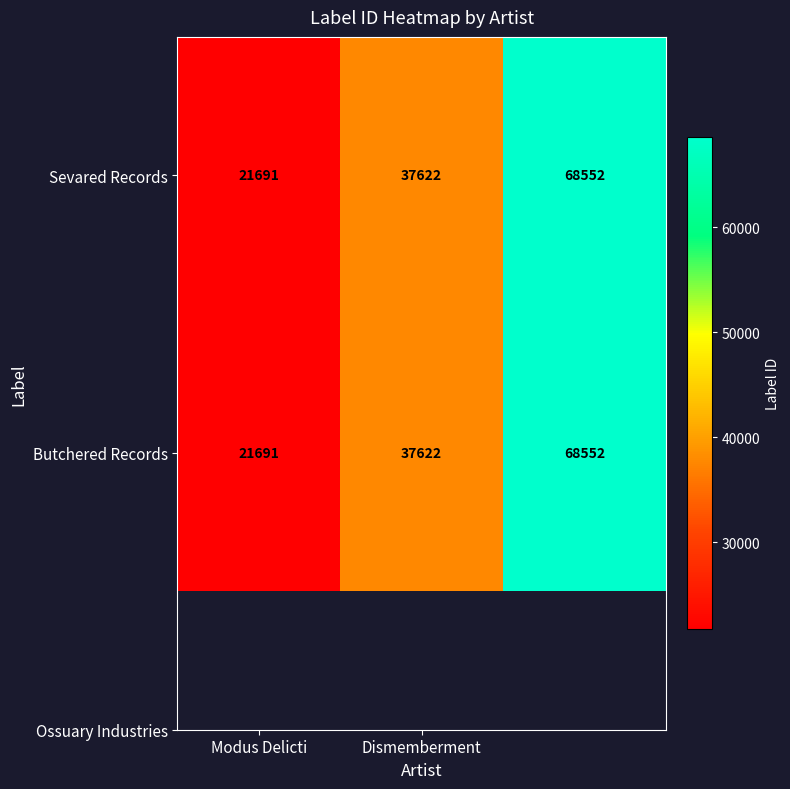

What is the difference between the maximum and minimum values in the Butchered Records series?

46861